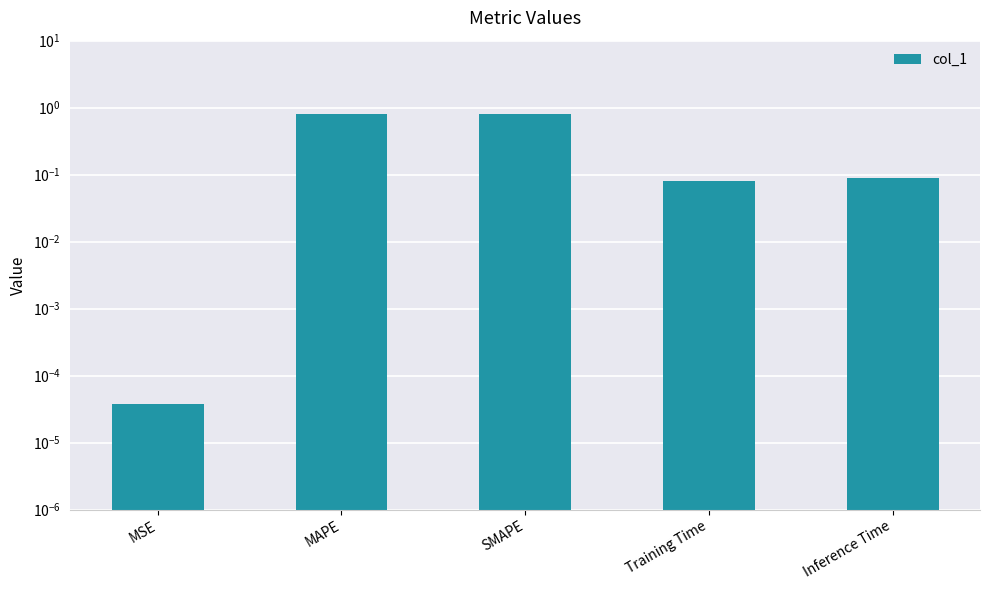

At which label is the value closest to 0?

MSE